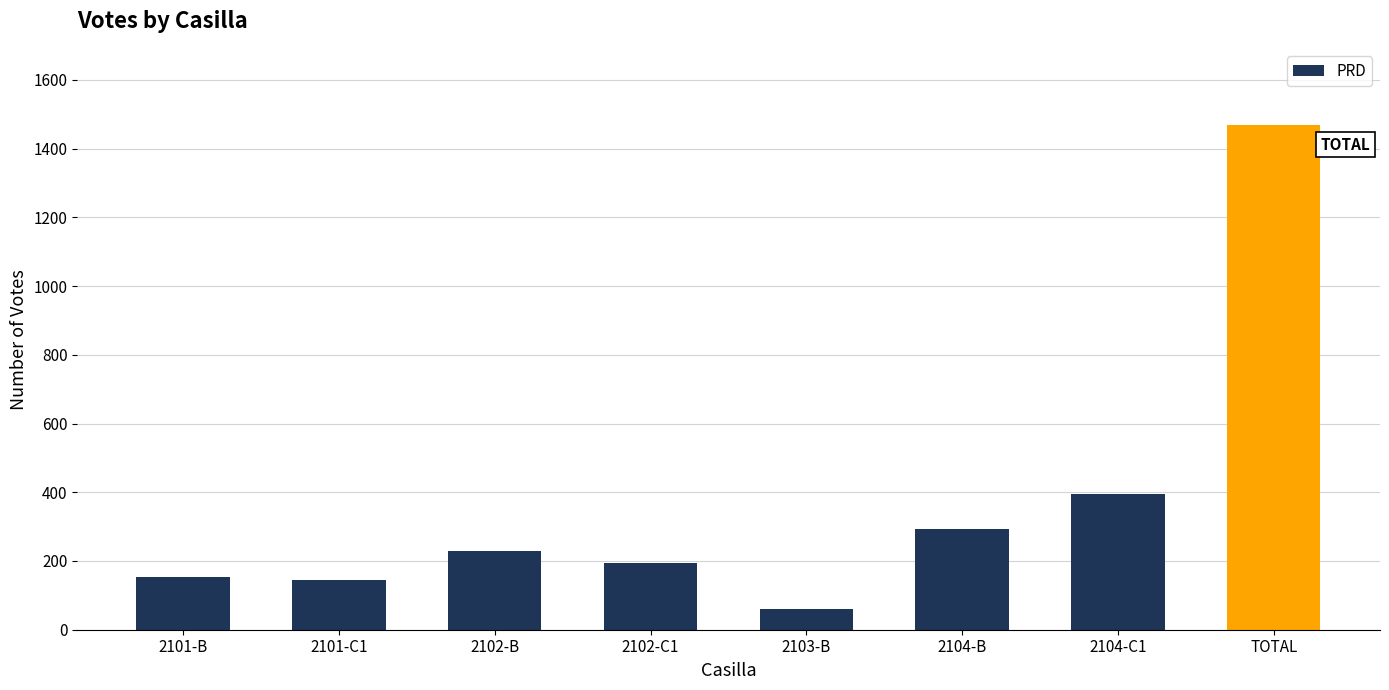

What is the smallest value displayed?

61